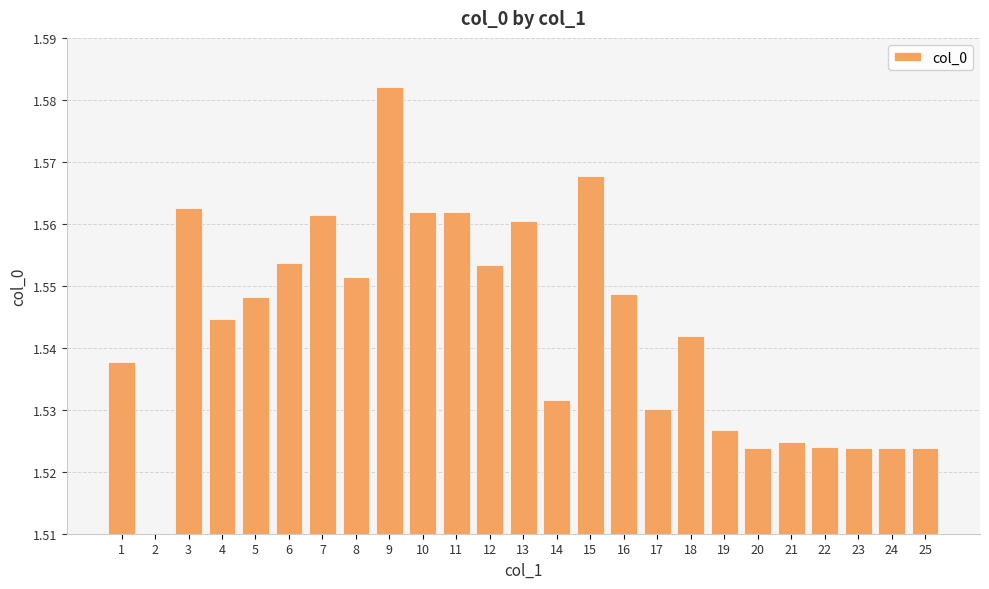

Is it true that the value at 9 is 1.6?

True